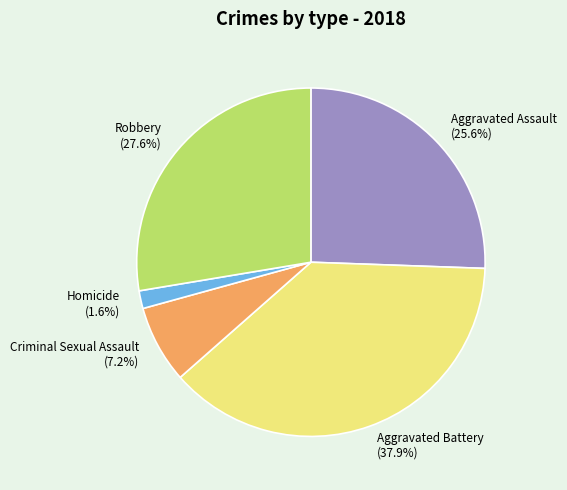

How many segments does this pie chart have?

5